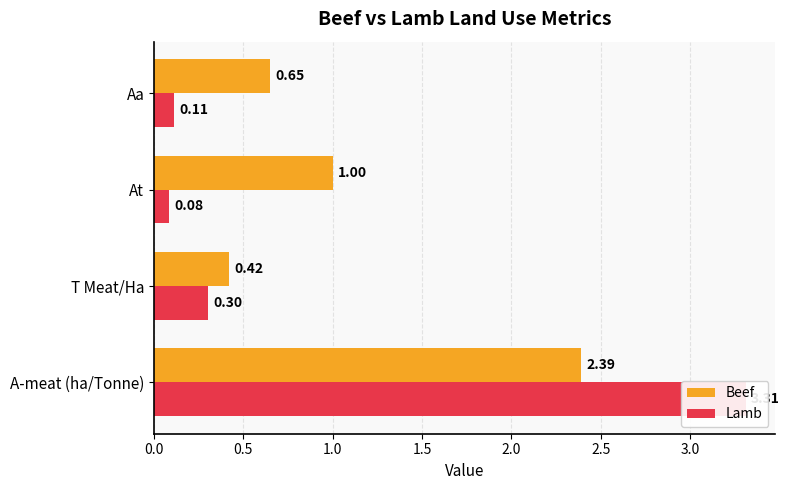

What is the difference between the second highest and minimum values in the Beef series?

0.6